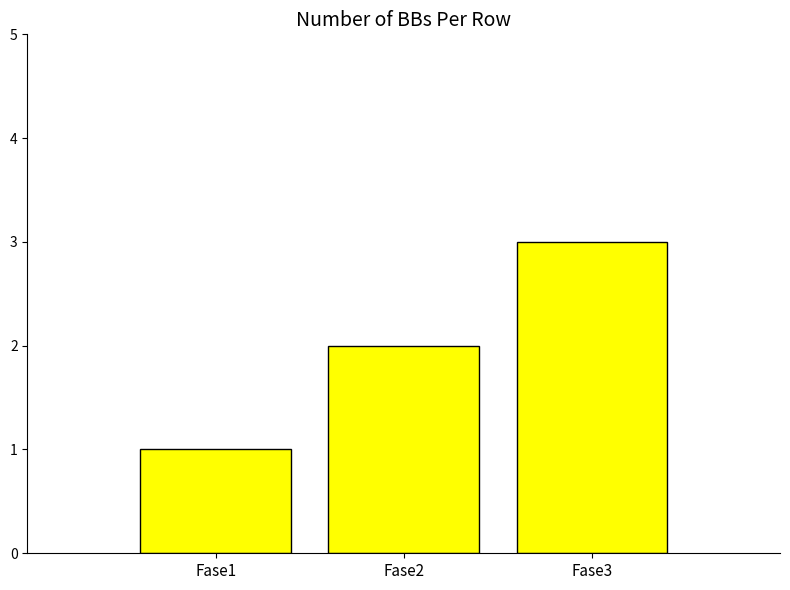

Rank the categories by value from highest to lowest.

Fase3, Fase2, Fase1